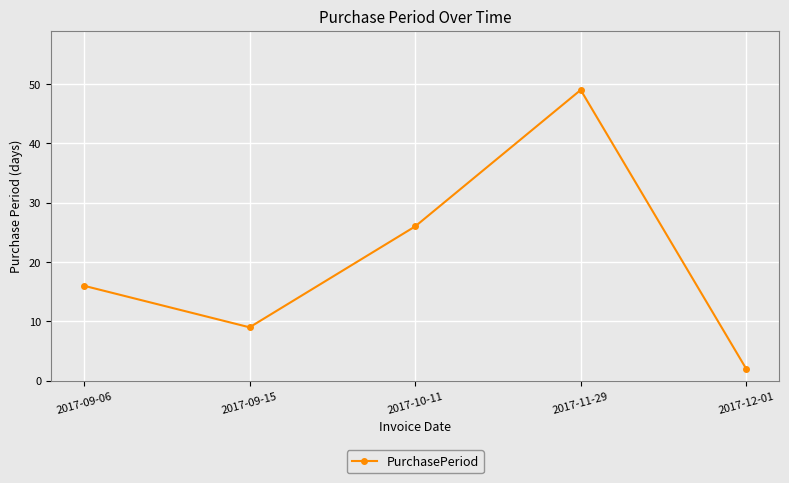

Reading right to left, transcribe all the data shown in this chart.

2017-12-01=2	2017-11-29=49	2017-10-11=26	2017-09-15=9	2017-09-06=16